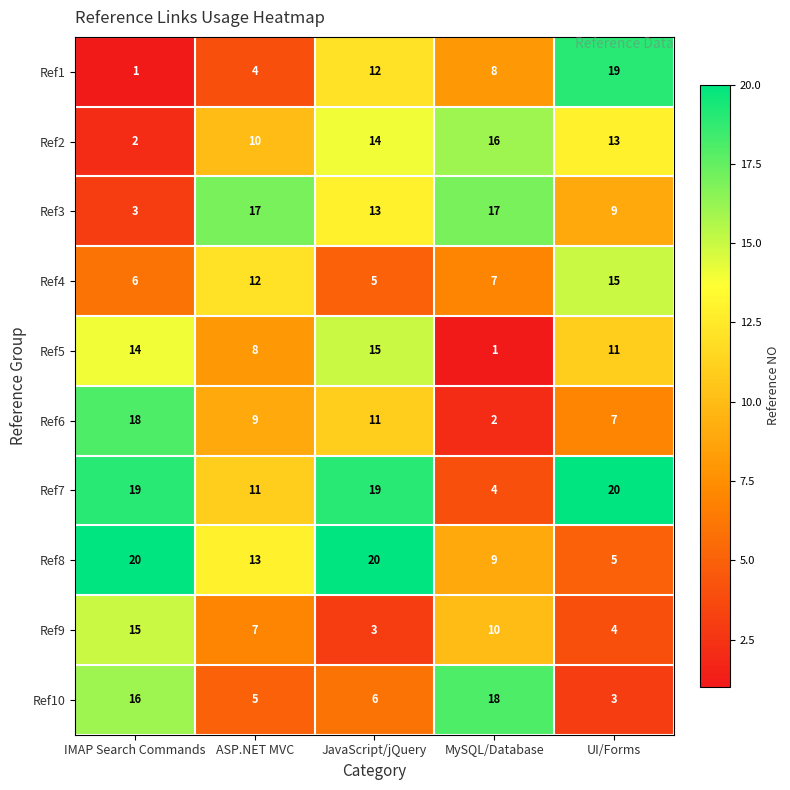

At which label does Ref1 first exceed 8?

JavaScript/jQuery